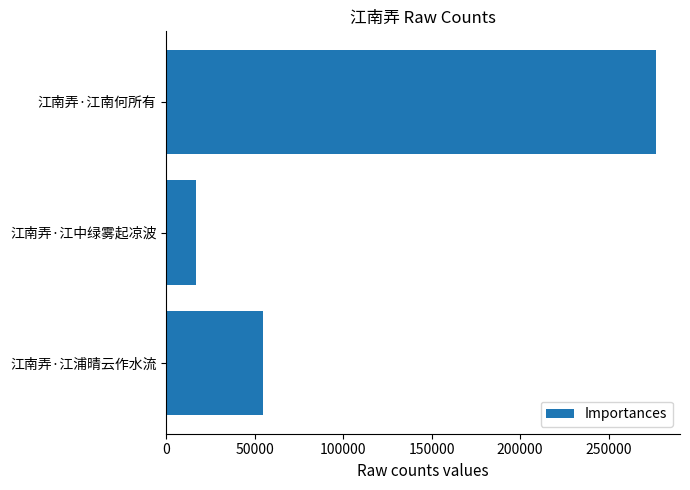

Rank the categories by value from lowest to highest.

江南弄·江中绿雾起凉波, 江南弄·江浦晴云作水流, 江南弄·江南何所有